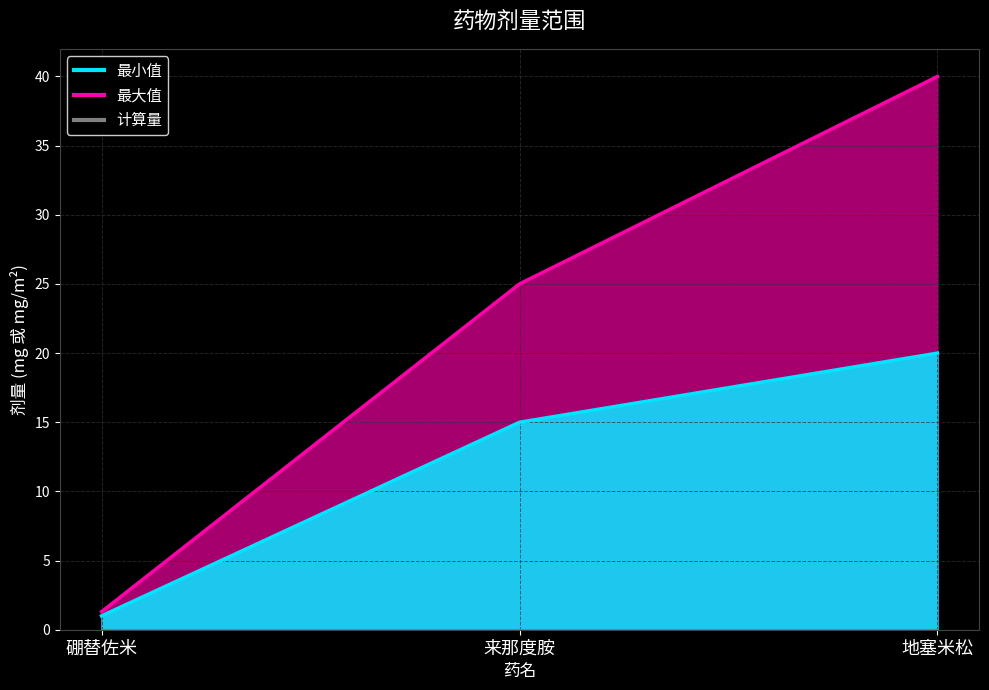

Does the chart display data point markers on the line(s)?

No